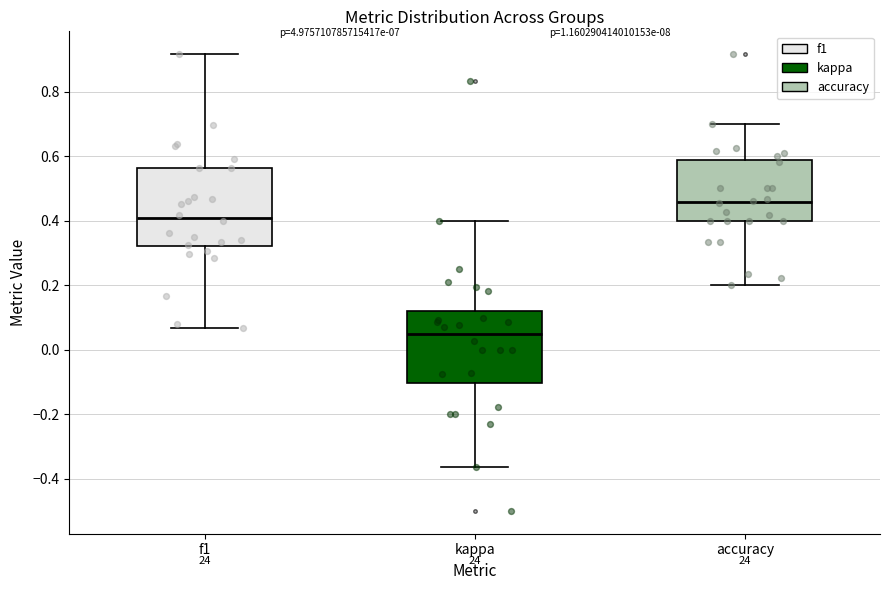

Which box has the highest median line?

accuracy